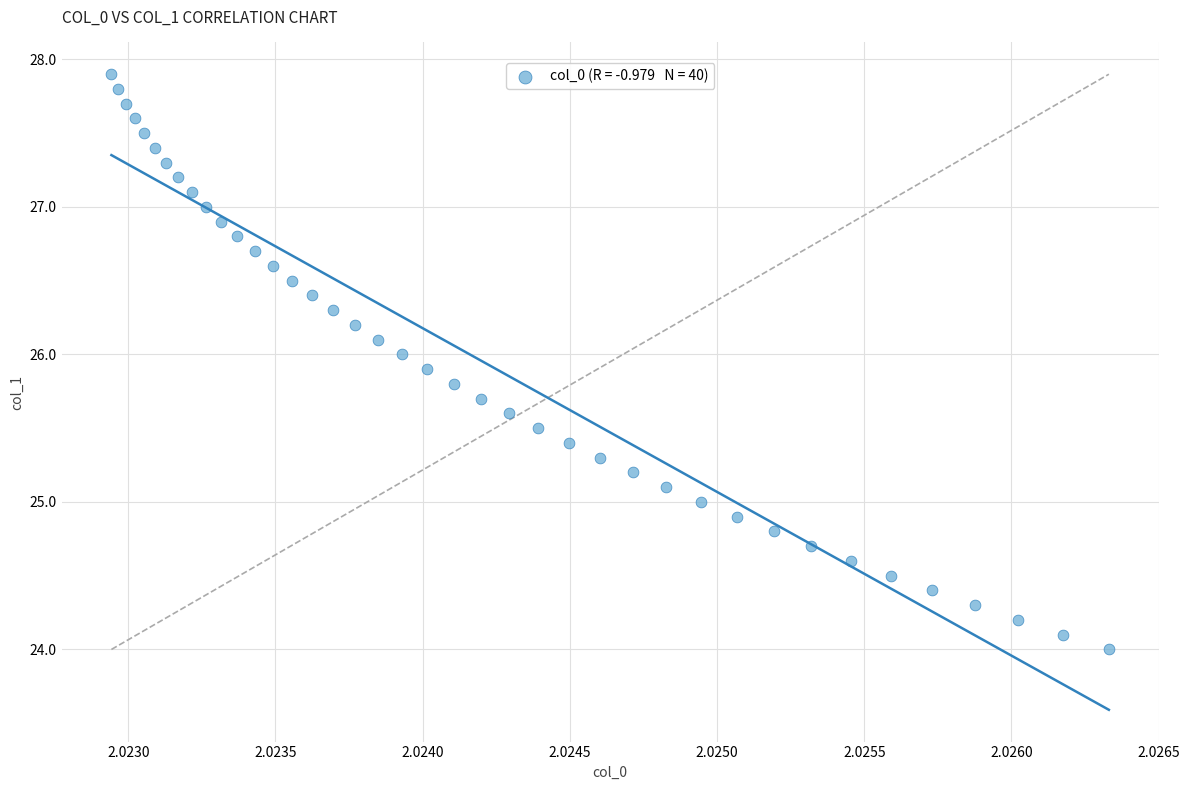

What is the range of Y values (max minus min)?

3.9